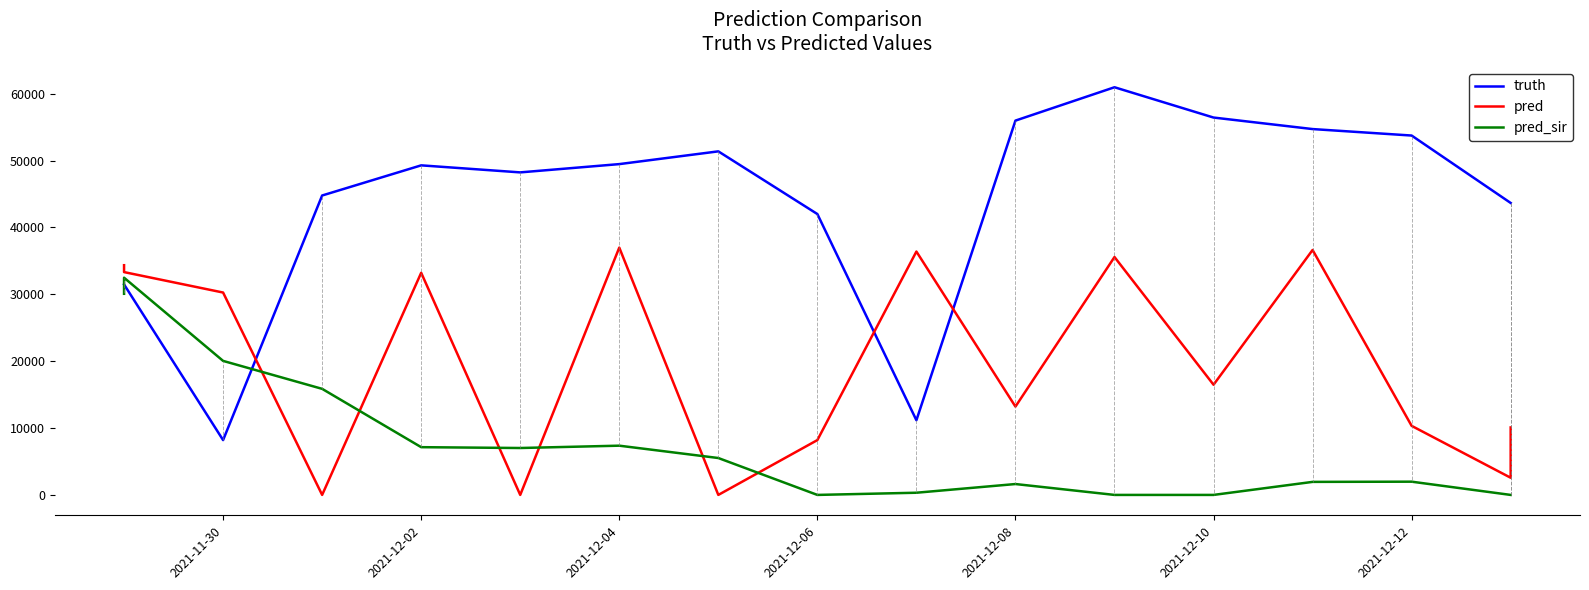

Is the value of truth at 15 greater than the value of pred at 2021-12-06?

Yes